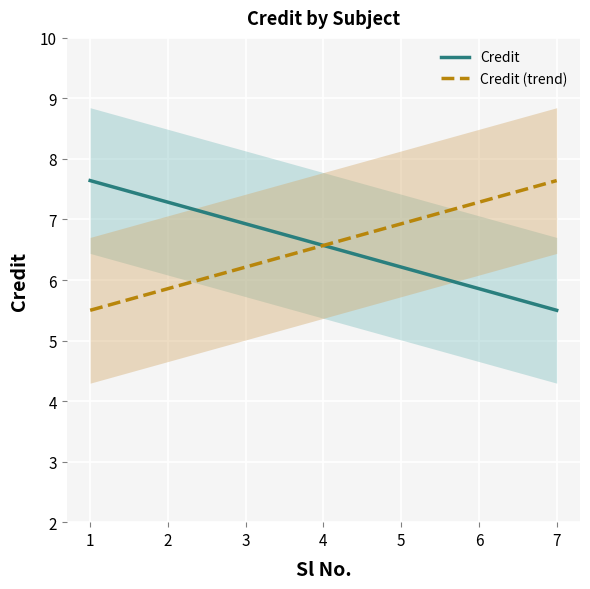

What is the maximum value for Credit?

7.6